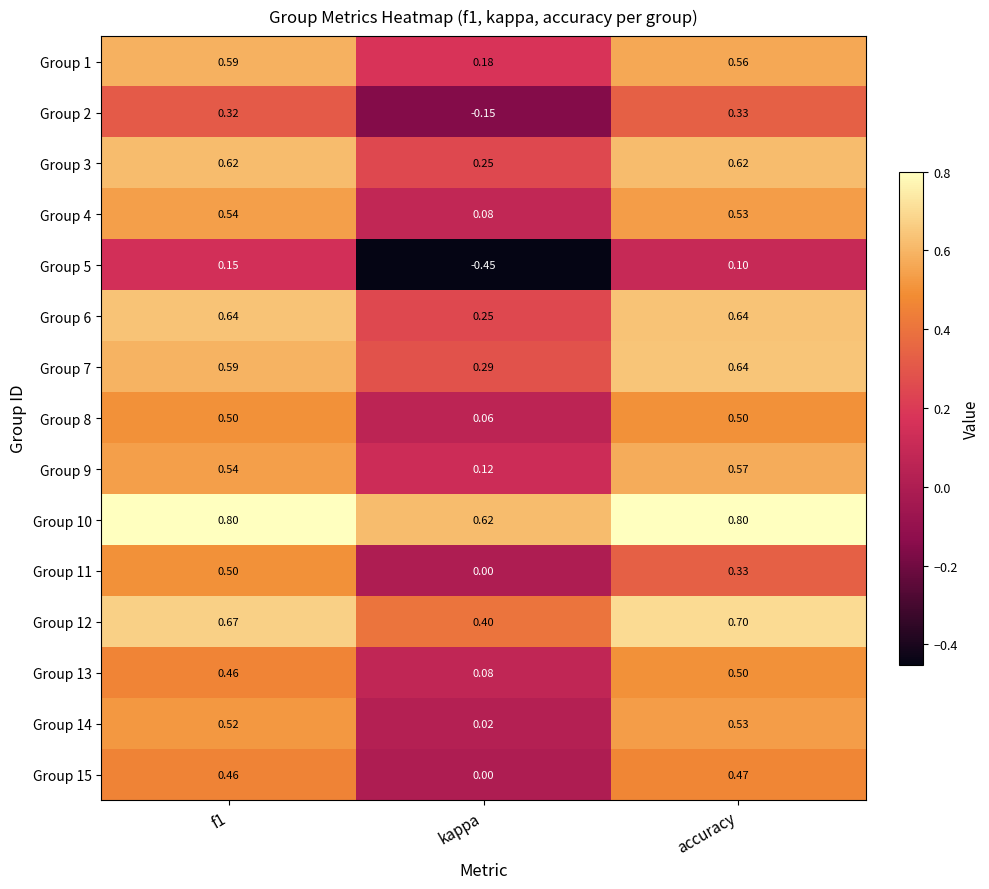

At which category does the chart reach its minimum across all series?

kappa